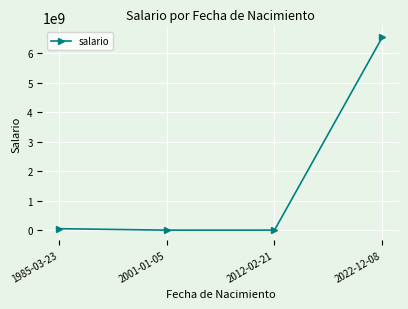

How many interior local valleys (lower than both neighbors) does the data have?

1